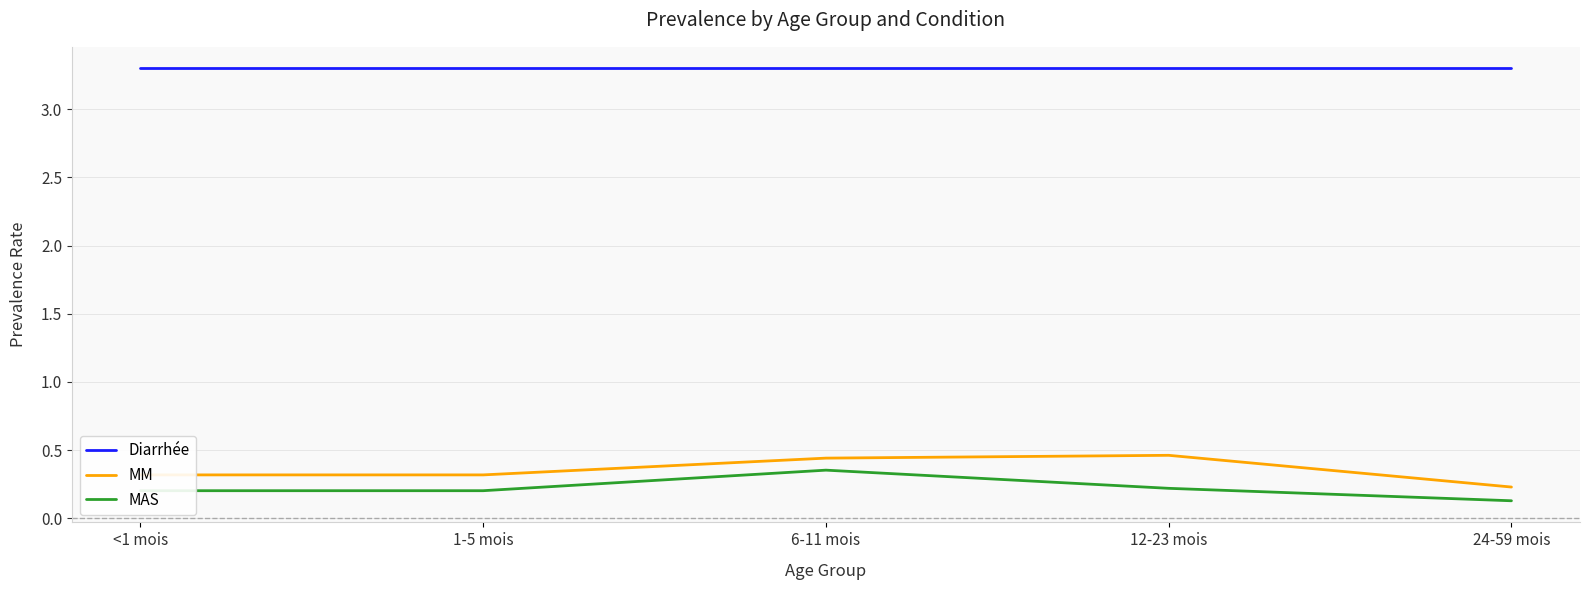

At which category is the sum across all series the highest?

6-11 mois